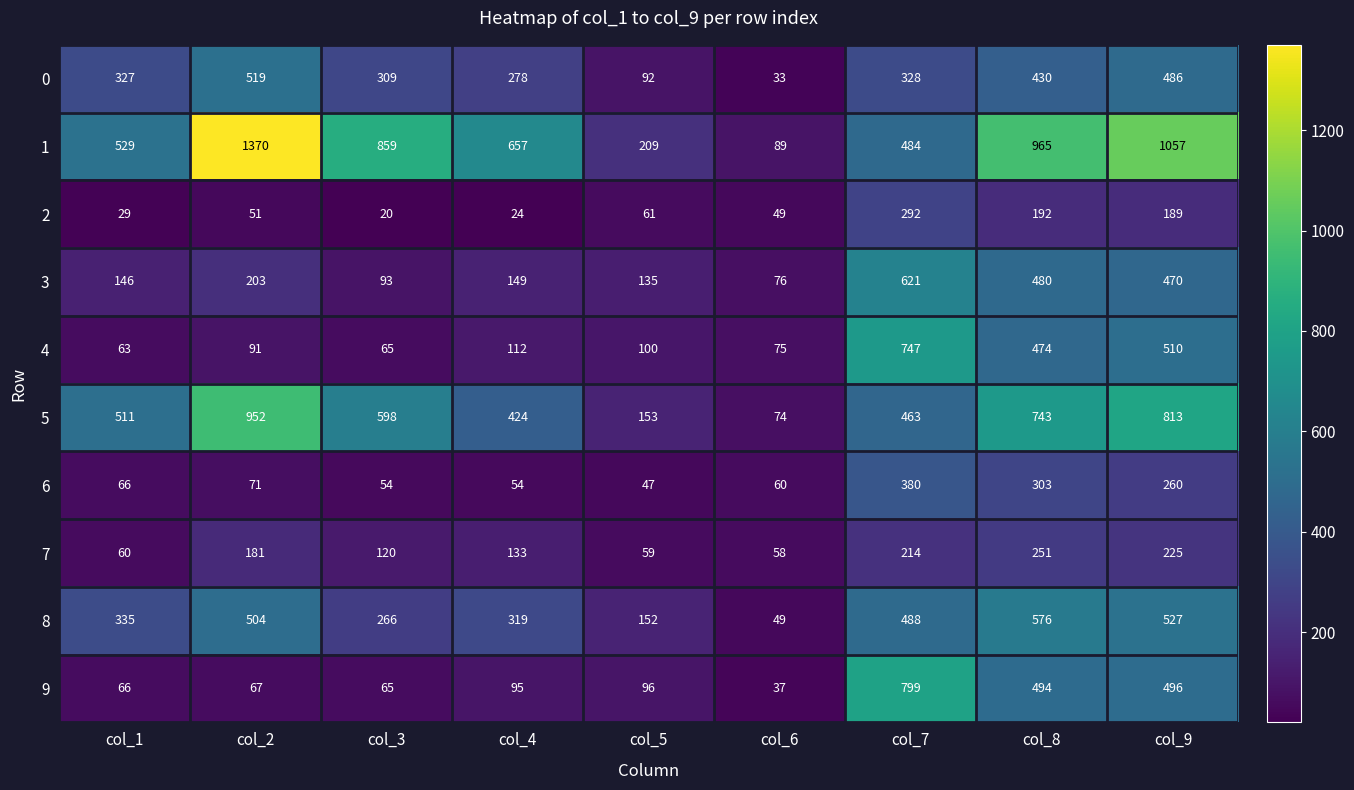

True or false: 7 has a value of 70 at col_4.

False